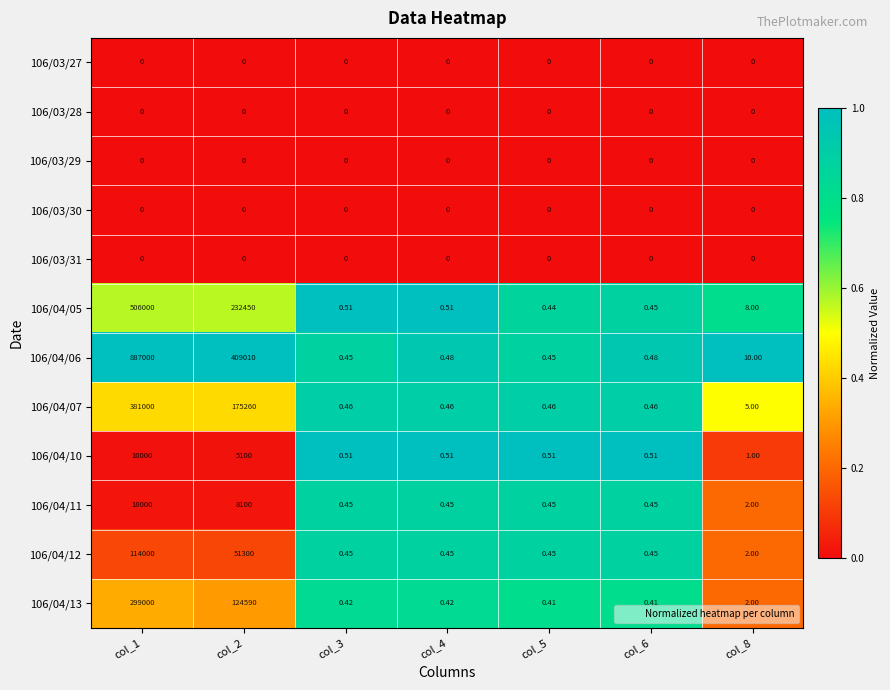

Is the value of 106/04/13 at col_4 greater than the value of 106/04/12 at col_4?

No